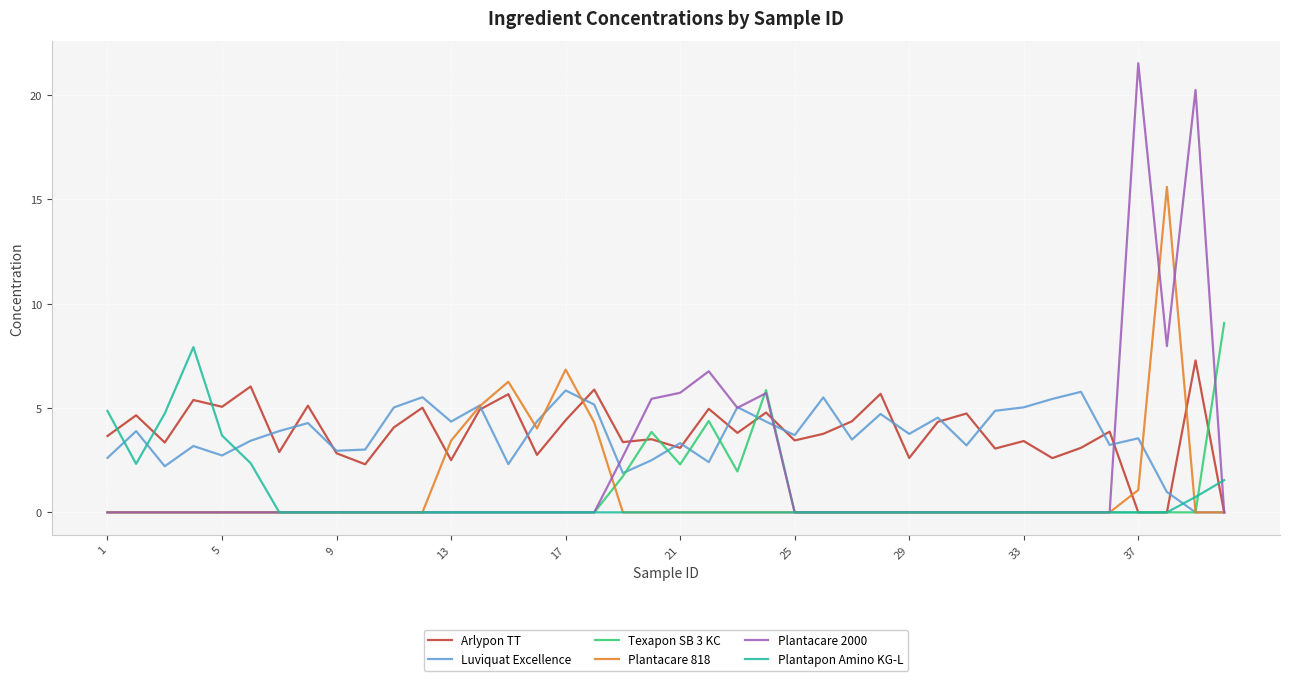

Which series ends up on top after the final intersection of Luviquat Excellence and Plantapon Amino KG-L?

Plantapon Amino KG-L